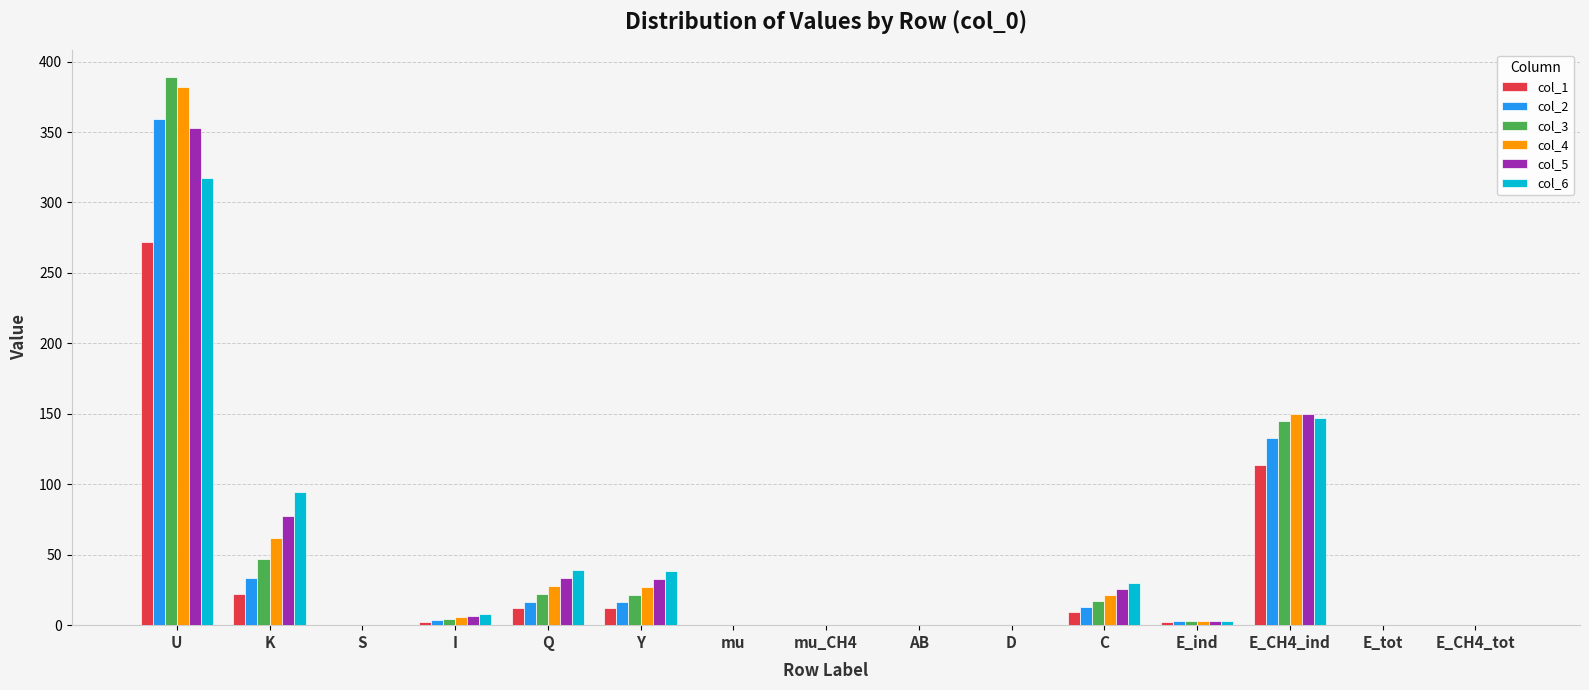

Where is col_1 nearest to the value 135?

E_CH4_ind